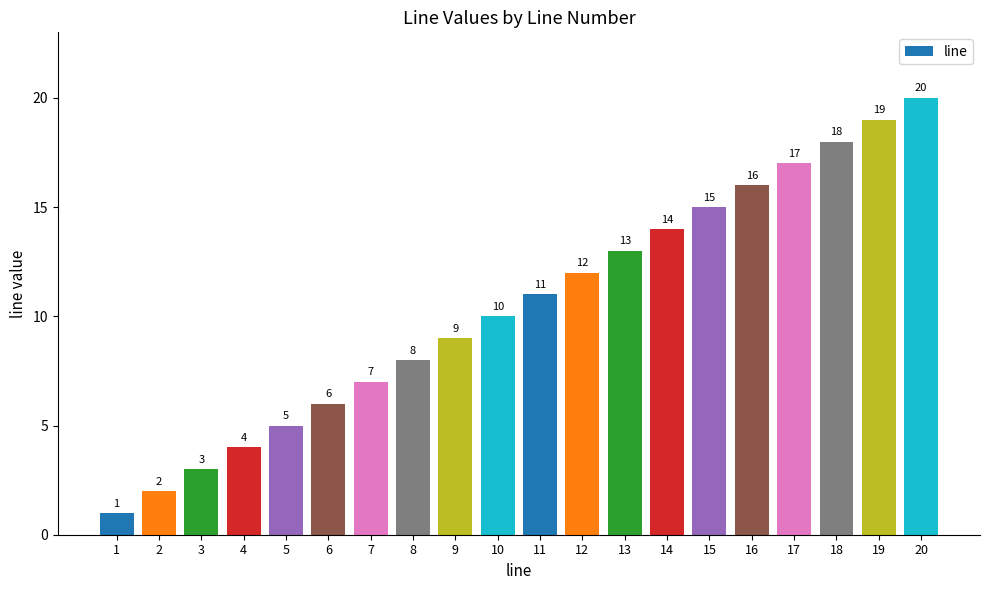

How many bars are there in total?

20